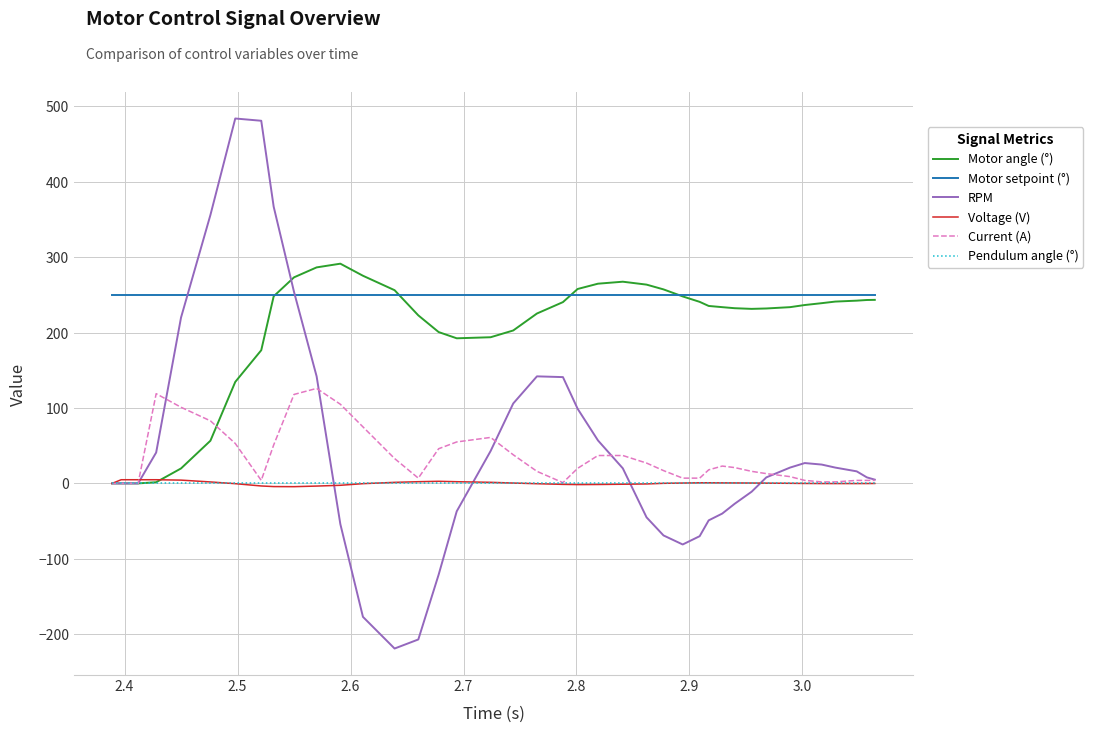

What is the minimum value shown in the chart?

-219.0